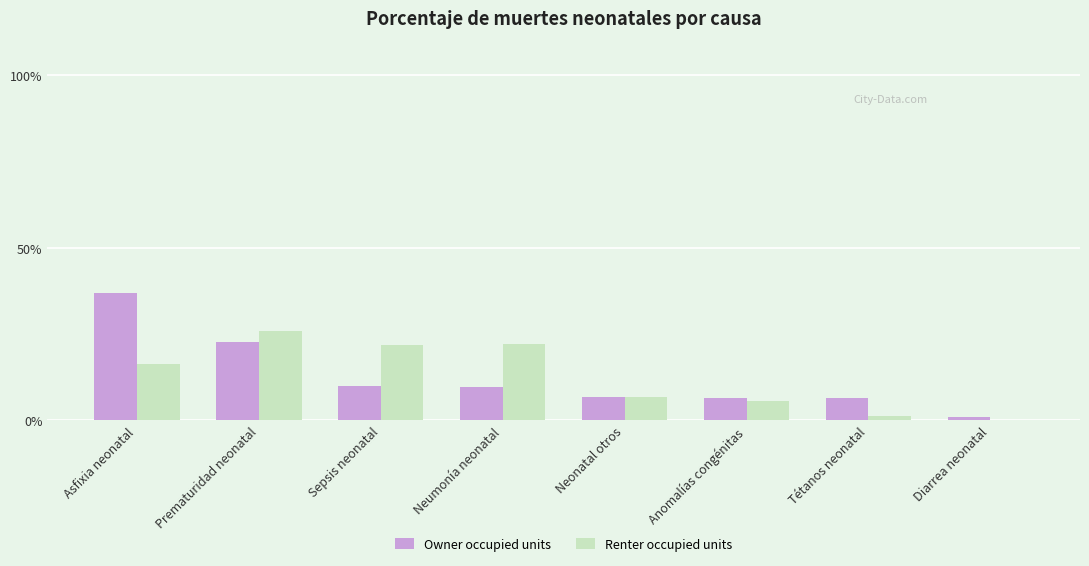

What is the greatest value displayed?

37.0